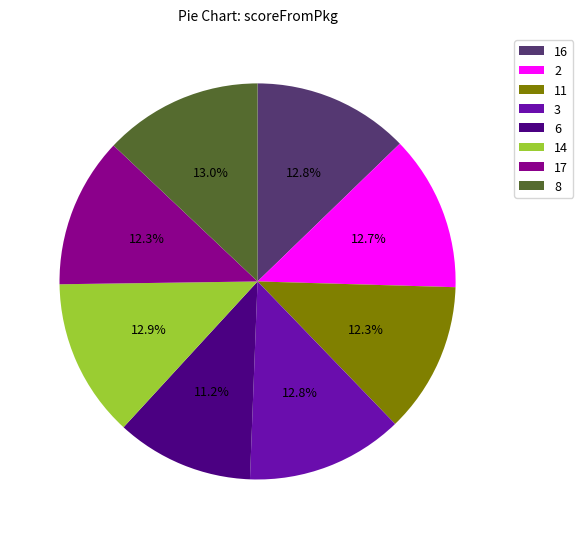

To the nearest percent, what is the difference between the largest and smallest slice percentages?

2%